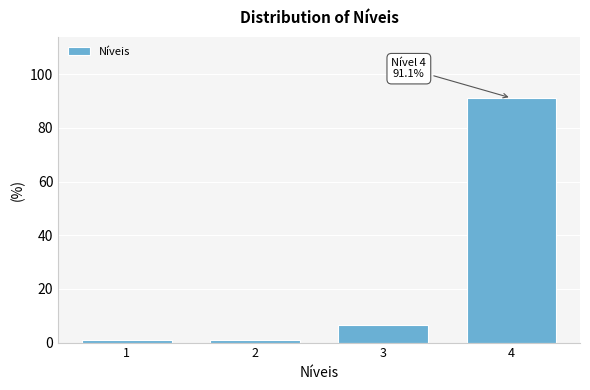

Reading right to left, what are all the values shown in this chart?

4=91.1	3=6.7	2=1.1	1=1.1